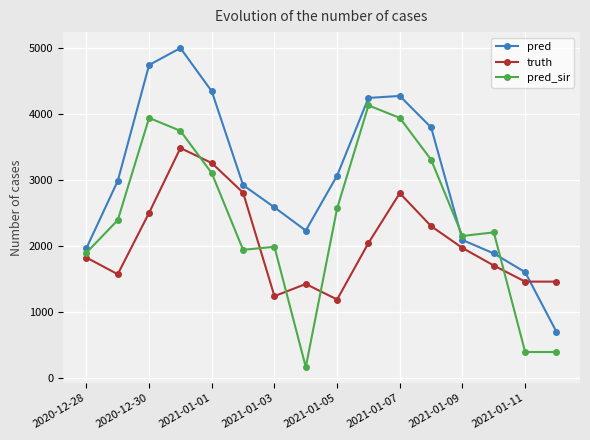

What is the maximum value for truth?

3485.0